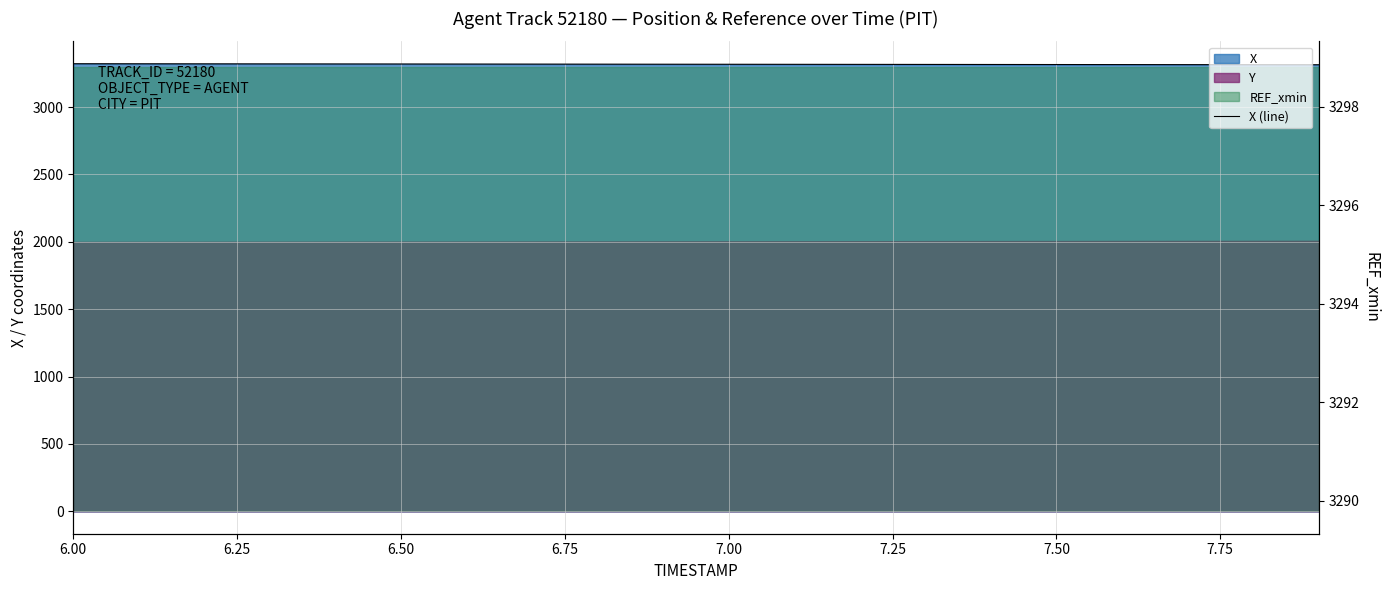

True or false: the data shows 3321.5 at 6.00.

True